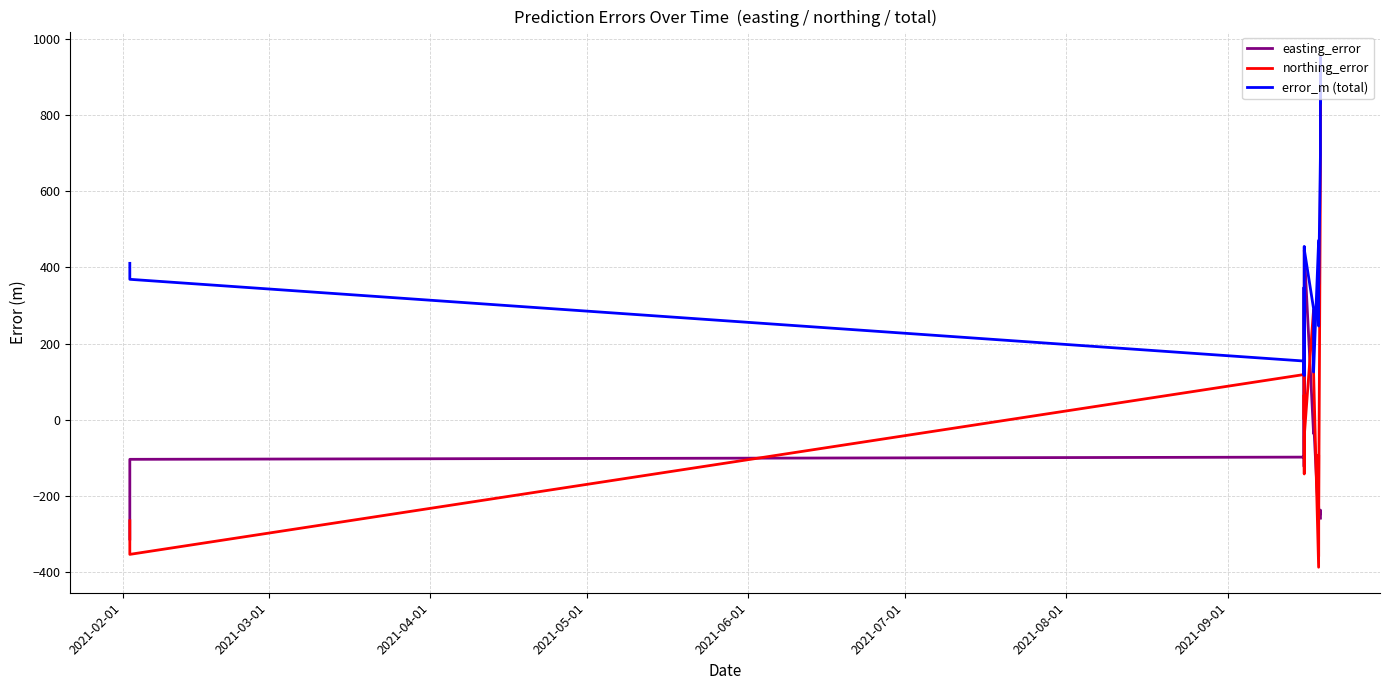

Rank the series by their average value, from lowest to highest.

easting_error, northing_error, error_m (total)